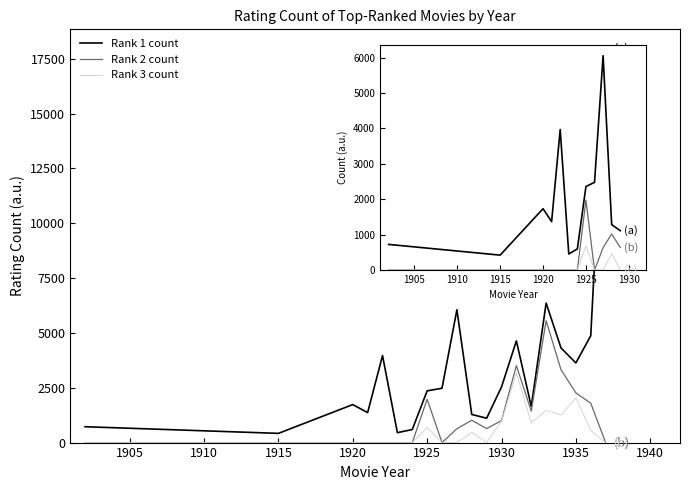

What is the minimum value for Rank 1 count?

420